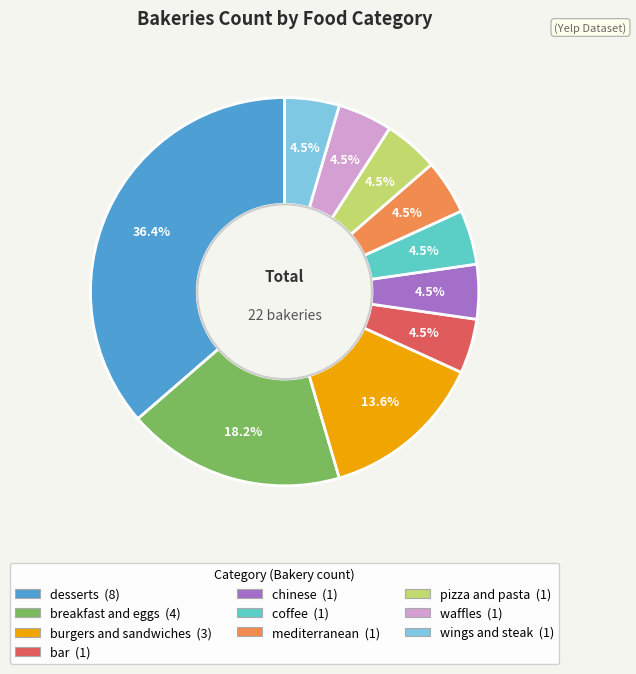

Which slice is the largest?

desserts